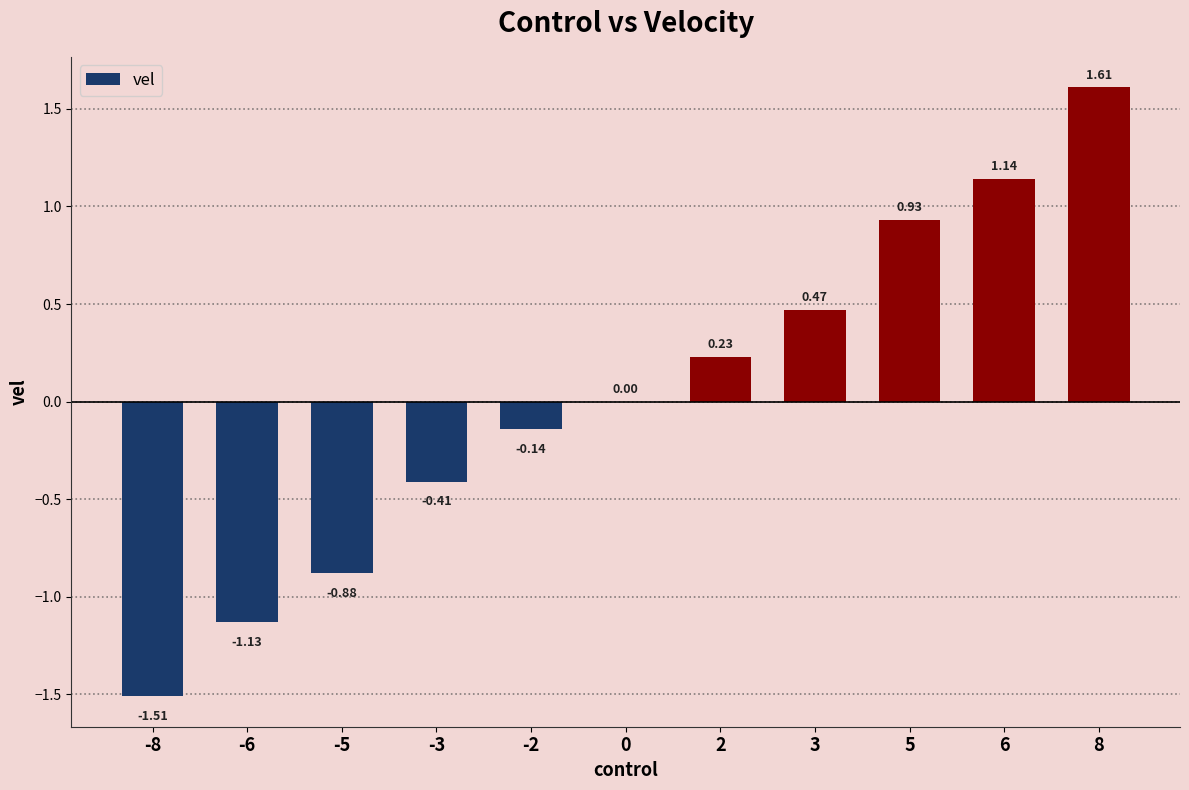

What is the change in value from 3 to 8?

+1.1